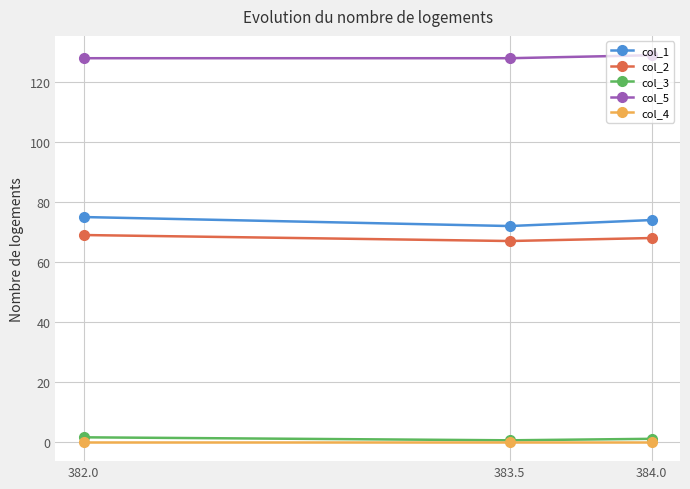

How many data points does each series have?

3